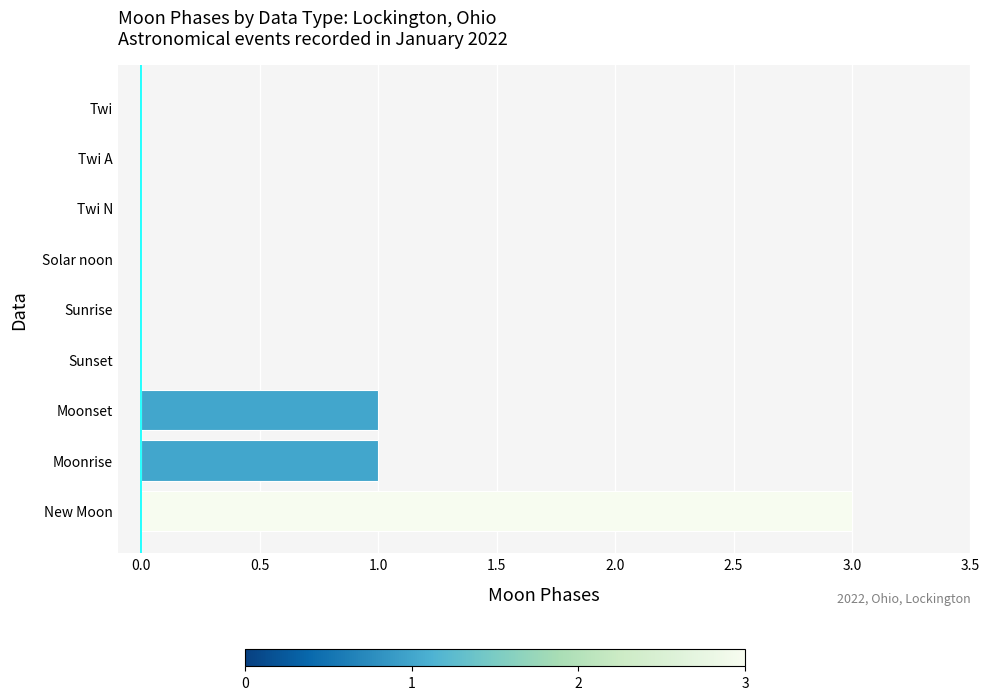

Reading bottom to top, list all the values displayed in this chart.

New Moon=3	Moonrise=1	Moonset=1	Sunset=0	Sunrise=0	Solar noon=0	Twi N=0	Twi A=0	Twi=0